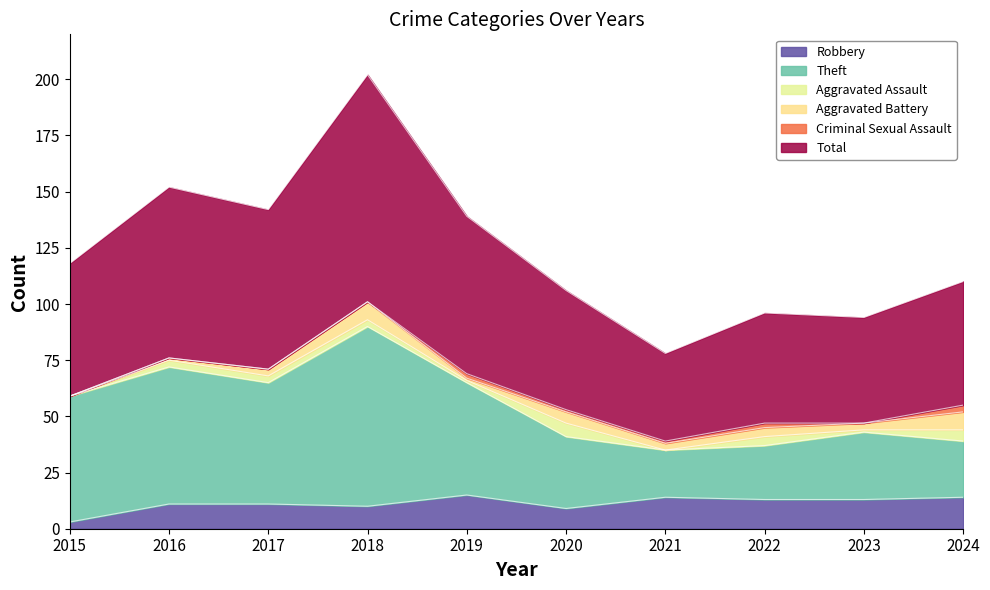

At which label does Robbery first exceed 13?

2019